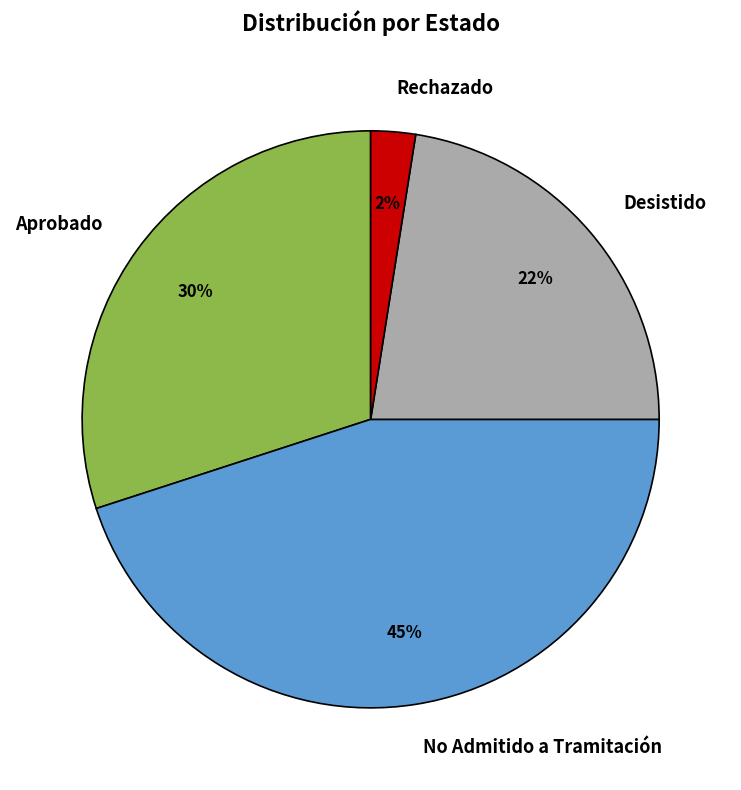

To the nearest percent, what percentage of the pie is Aprobado?

30%